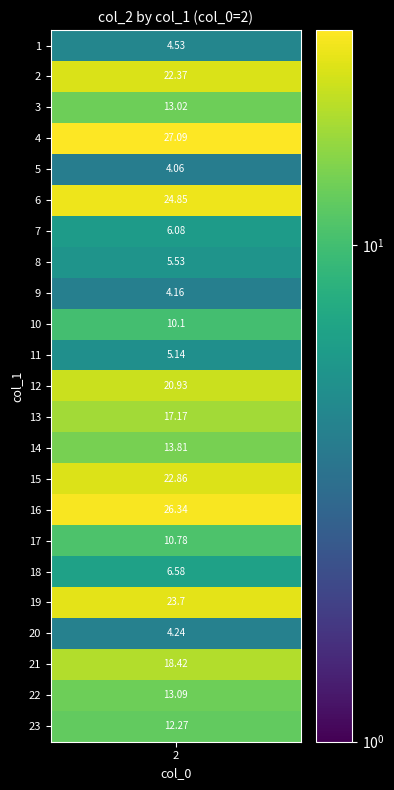

List the labels in order of value, smallest first.

5, 9, 20, 1, 11, 8, 7, 18, 10, 17, 23, 3, 22, 14, 13, 21, 12, 2, 15, 19, 6, 16, 4